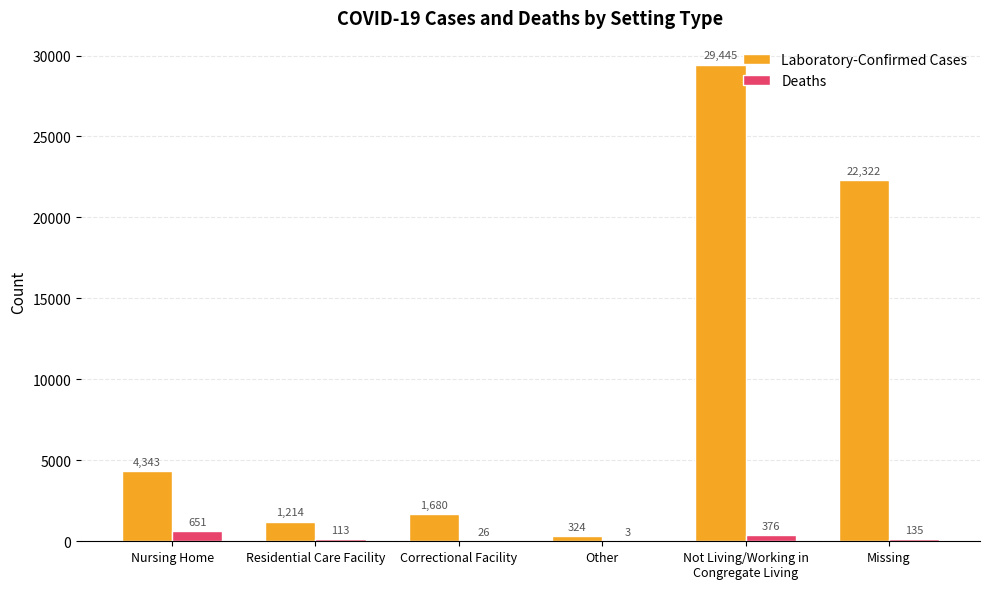

Are the bars horizontal?

No